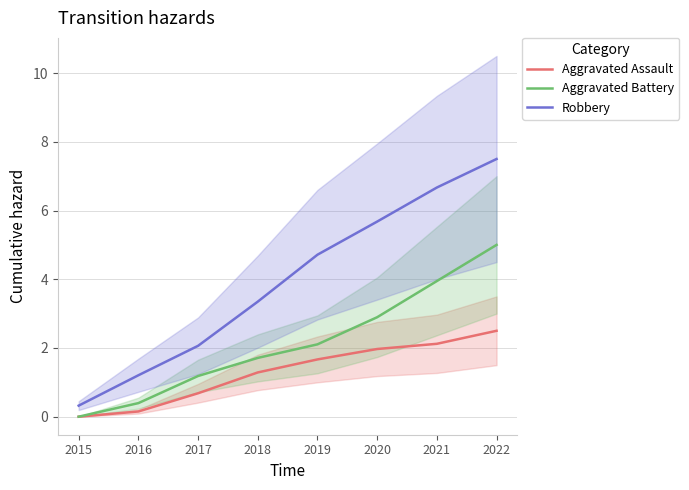

The value of Aggravated Assault at 2020 is 2.0. True or false?

True